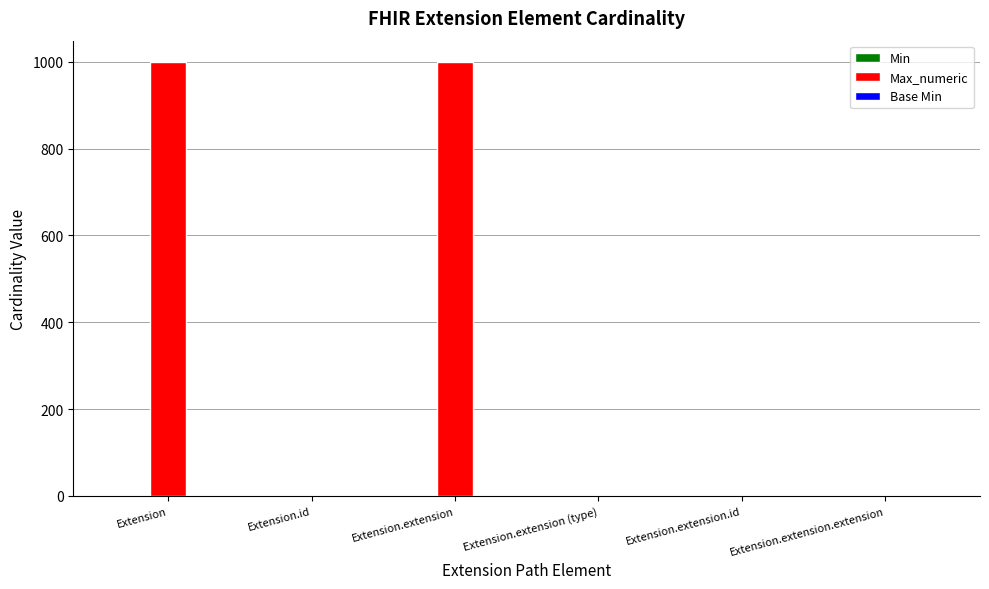

Where does the Max_numeric series first go above 1?

Extension